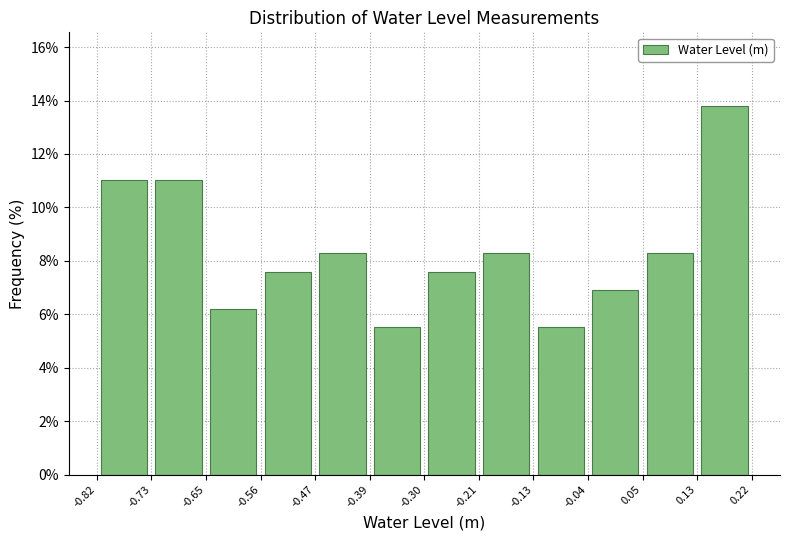

Reading left to right, list every bar in this chart as the range it spans on the x-axis followed by its height. The values are not printed on the chart, so give them approximately, as read against the axis.

-0.82 to -0.73: 11.0
-0.73 to -0.65: 11.0
-0.65 to -0.56: 6.2
-0.56 to -0.47: 7.6
-0.47 to -0.39: 8.2
-0.39 to -0.30: 5.6
-0.30 to -0.21: 7.6
-0.21 to -0.13: 8.2
-0.13 to -0.04: 5.6
-0.04 to 0.05: 6.8
0.05 to 0.13: 8.2
0.13 to 0.22: 13.8